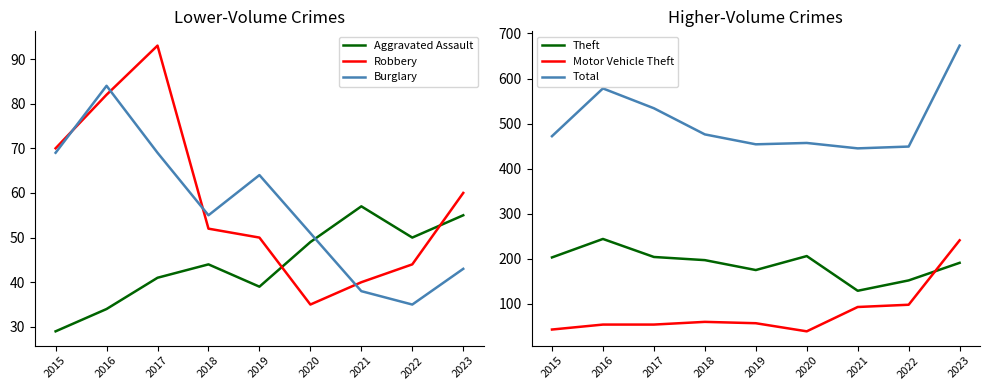

At which label does Total reach its peak?

2023